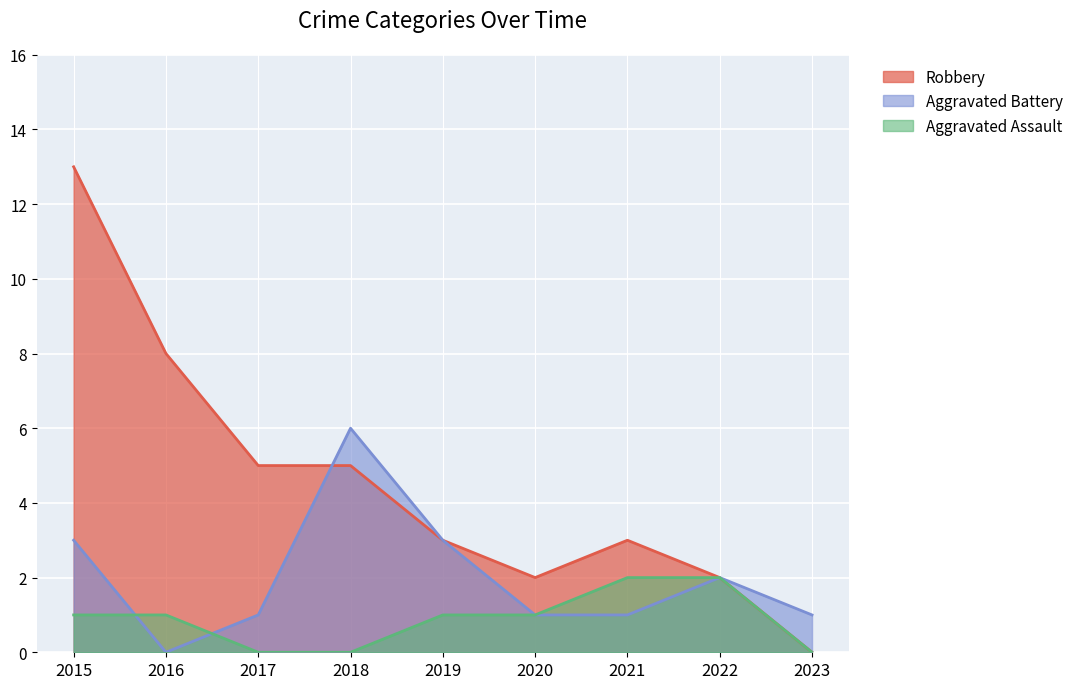

True or false: Aggravated Assault and Robbery cross at least once.

False